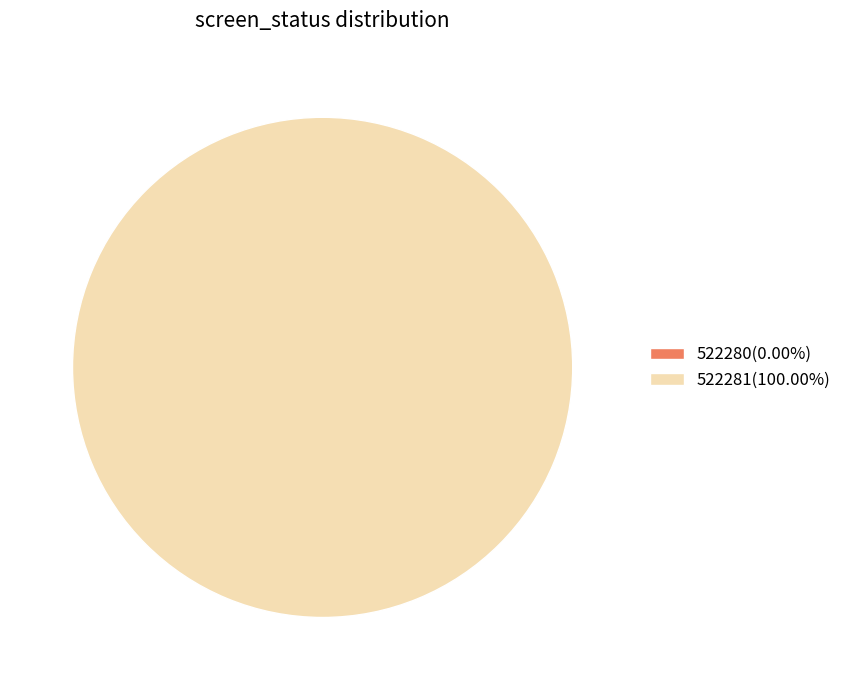

Which has a higher value, 522281 or 522280?

522281